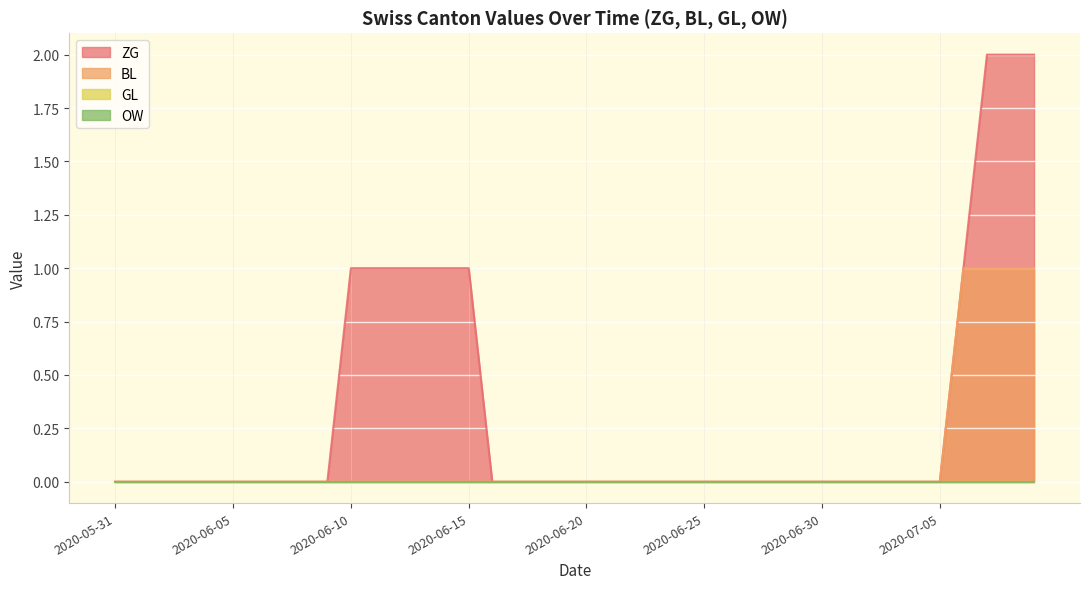

True or false: GL has more than 2 points higher than both neighbors.

False